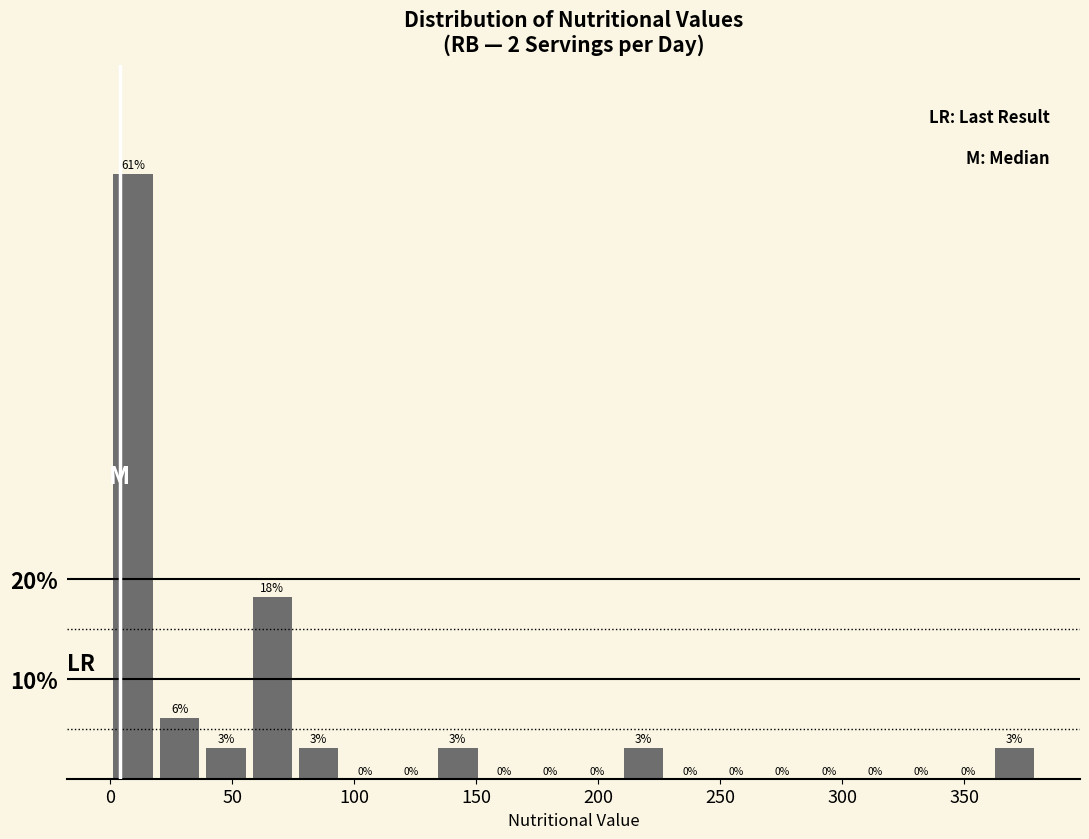

Read against the x-axis, roughly where is the centre of the tallest bar?

10